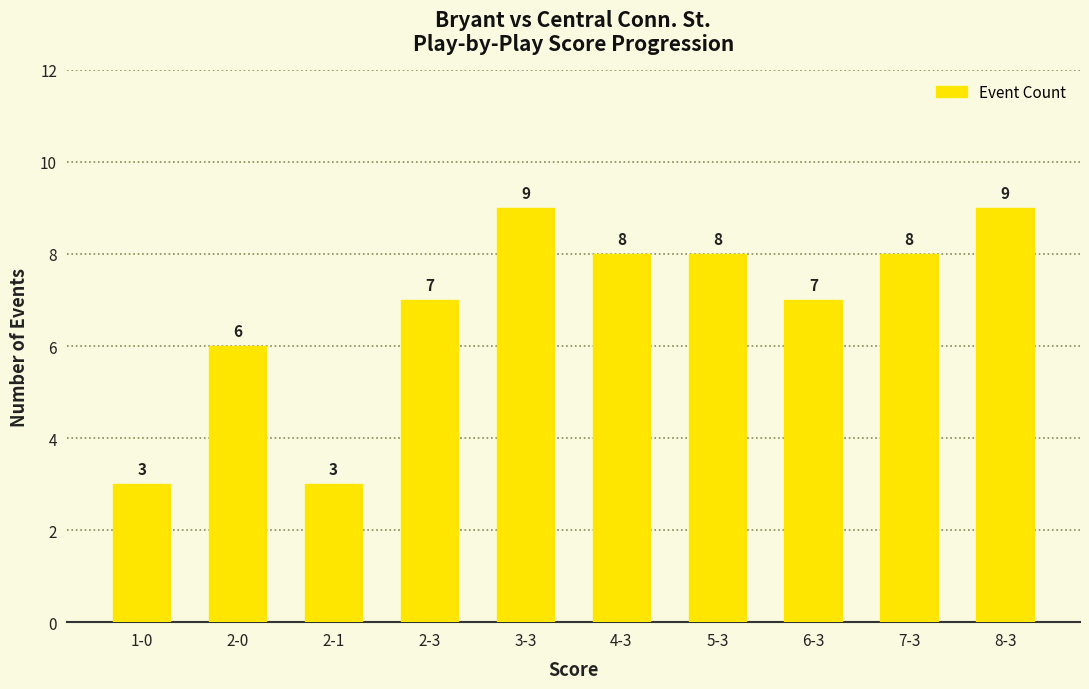

How many values are below 8?

5